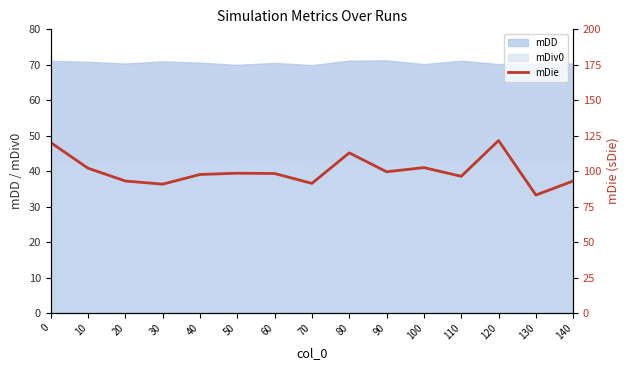

Approximately how many times larger is the value at 50 compared to 90?

1.0